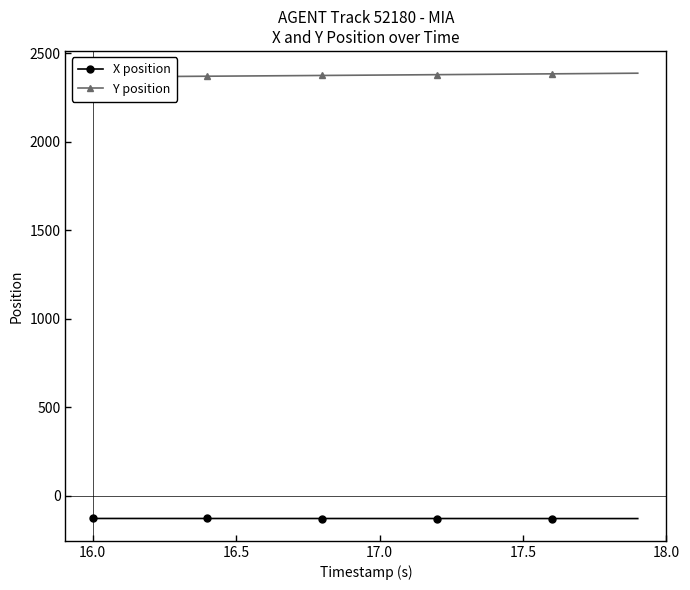

What is the highest value of the X position series?

-127.1